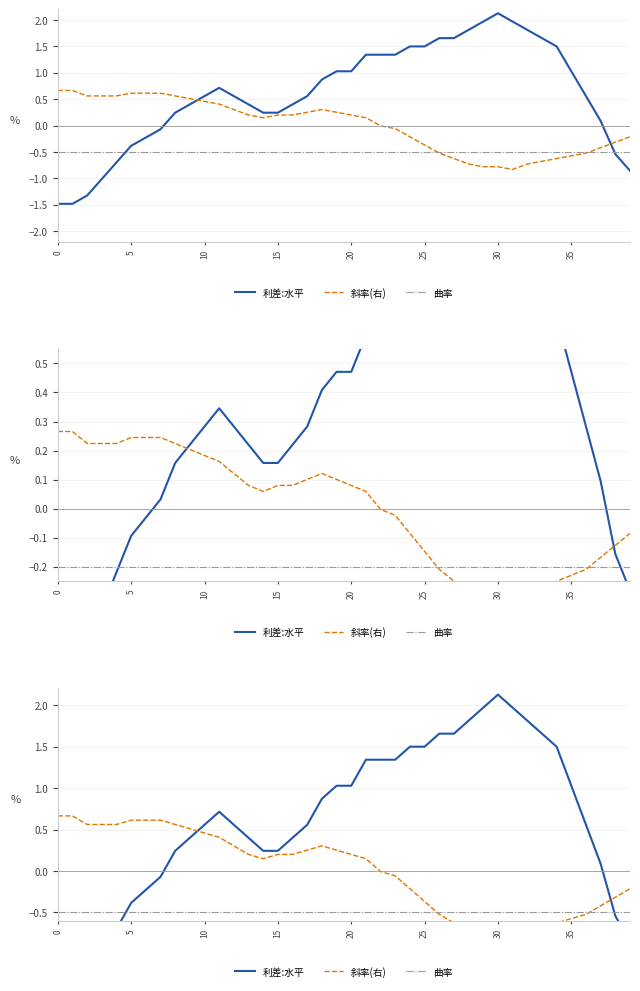

Is the value of 利差:水平 at 12 greater than the value of 曲率 at 37?

Yes